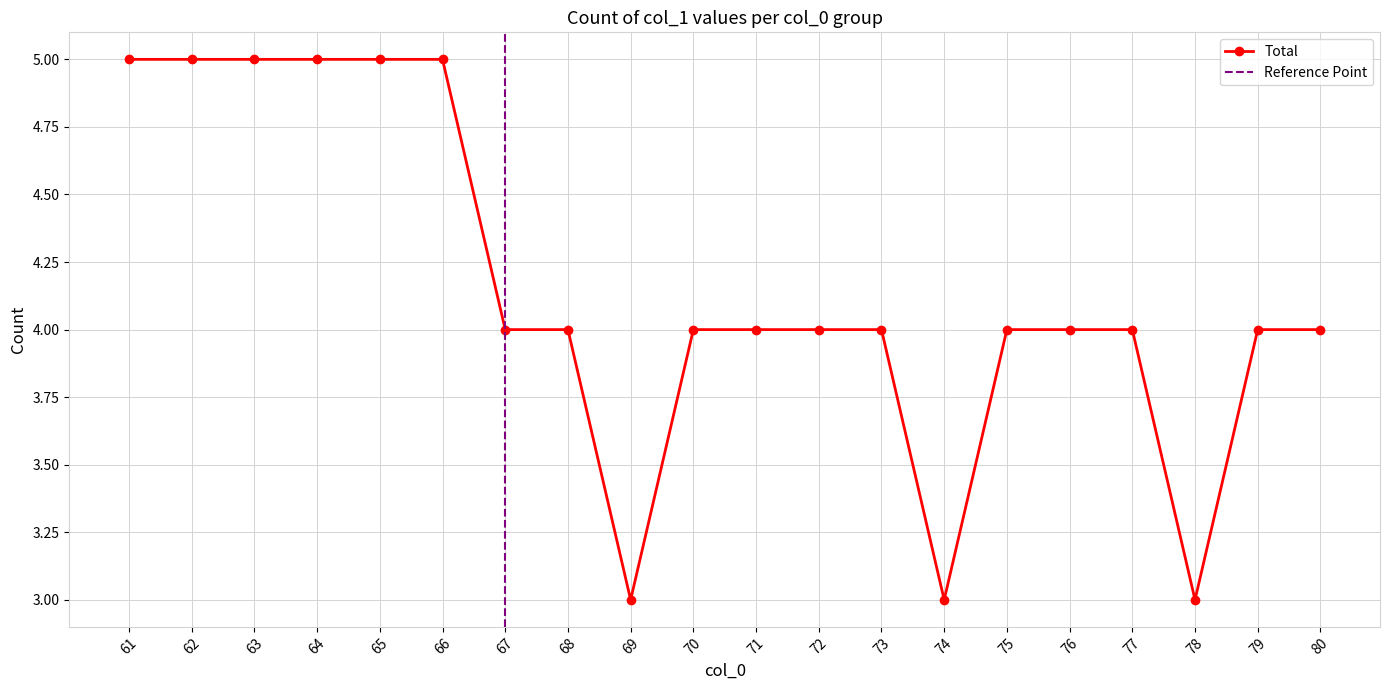

Does the chart display data point markers on the line(s)?

Yes